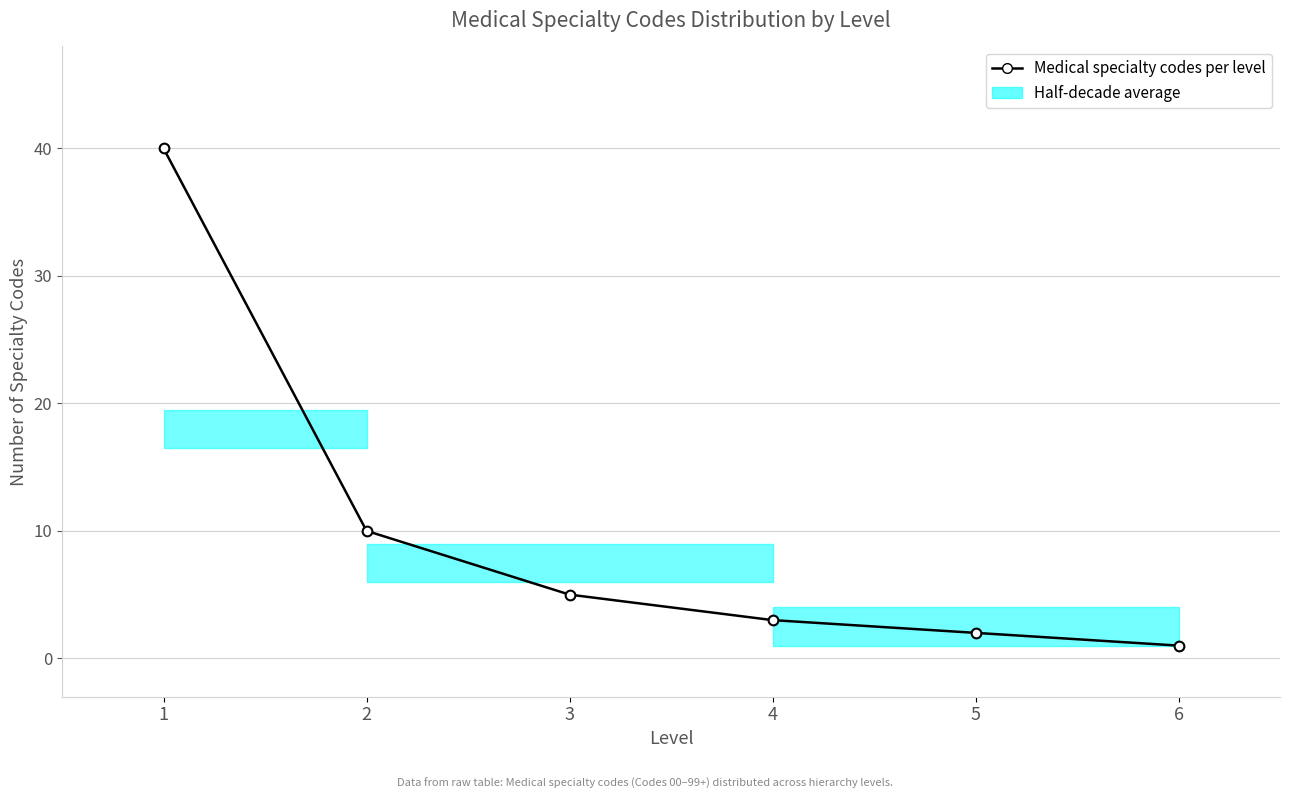

Reading left to right, transcribe all the data shown in this chart.

40	10	5	3	2	1